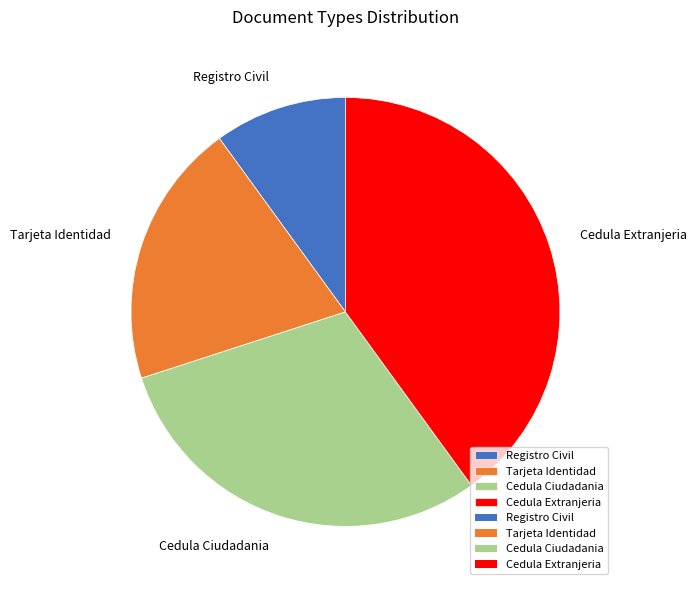

Does any single category account for the majority?

No